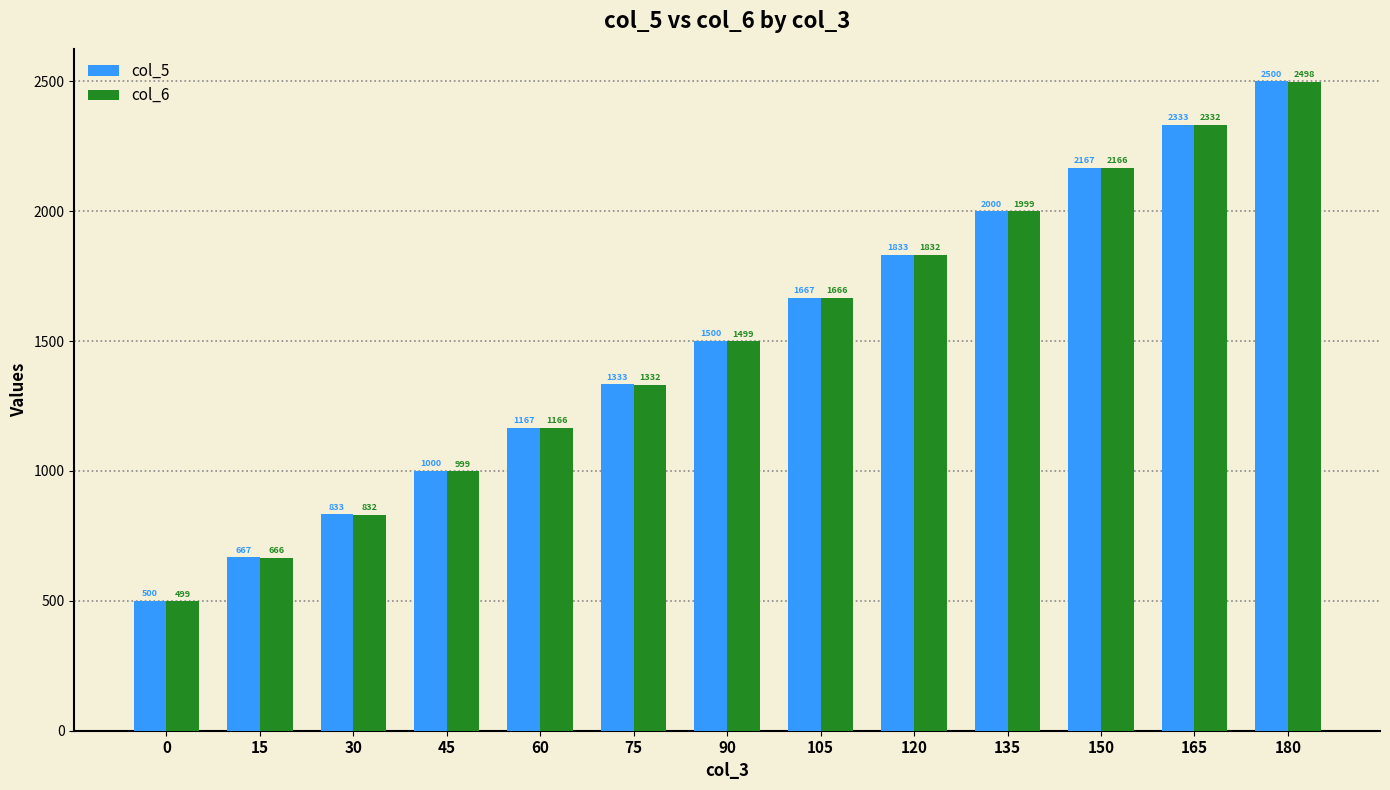

Which series has the largest total across all categories?

col_5